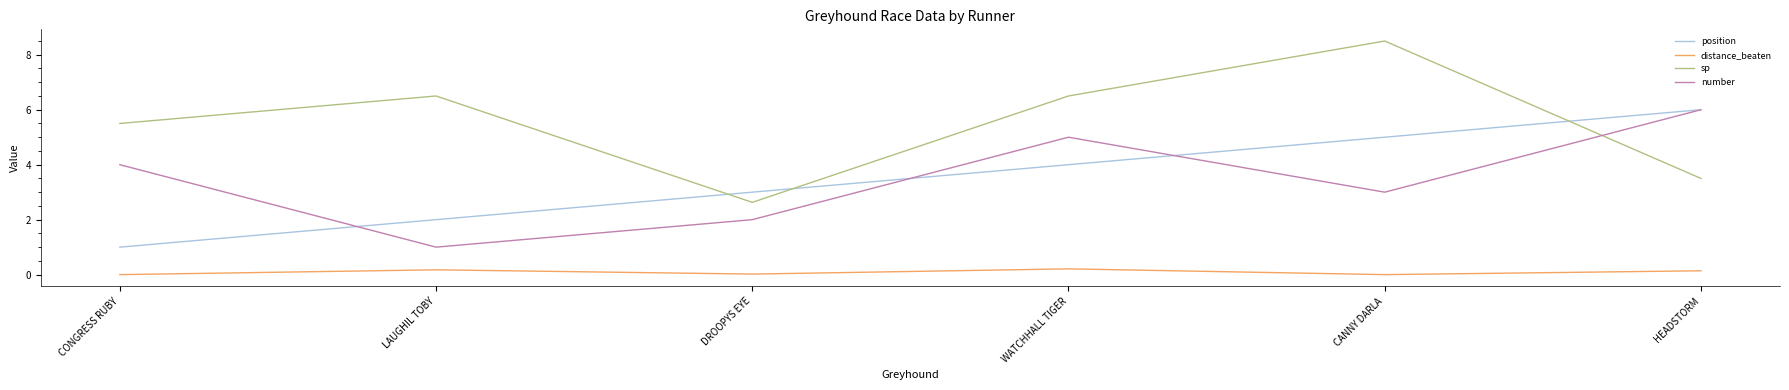

What is the sum of the number values at CONGRESS RUBY and HEADSTORM?

10.0